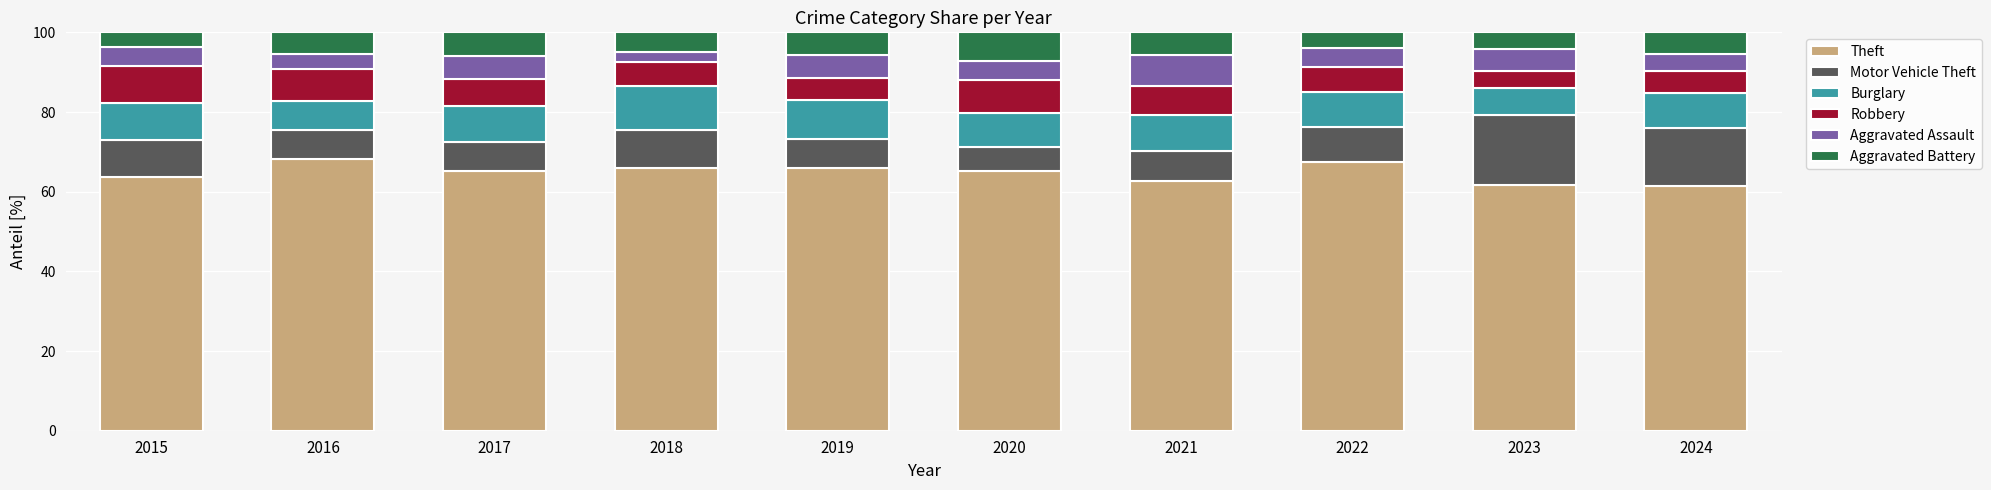

What is the lowest value of the Theft series?

61.4